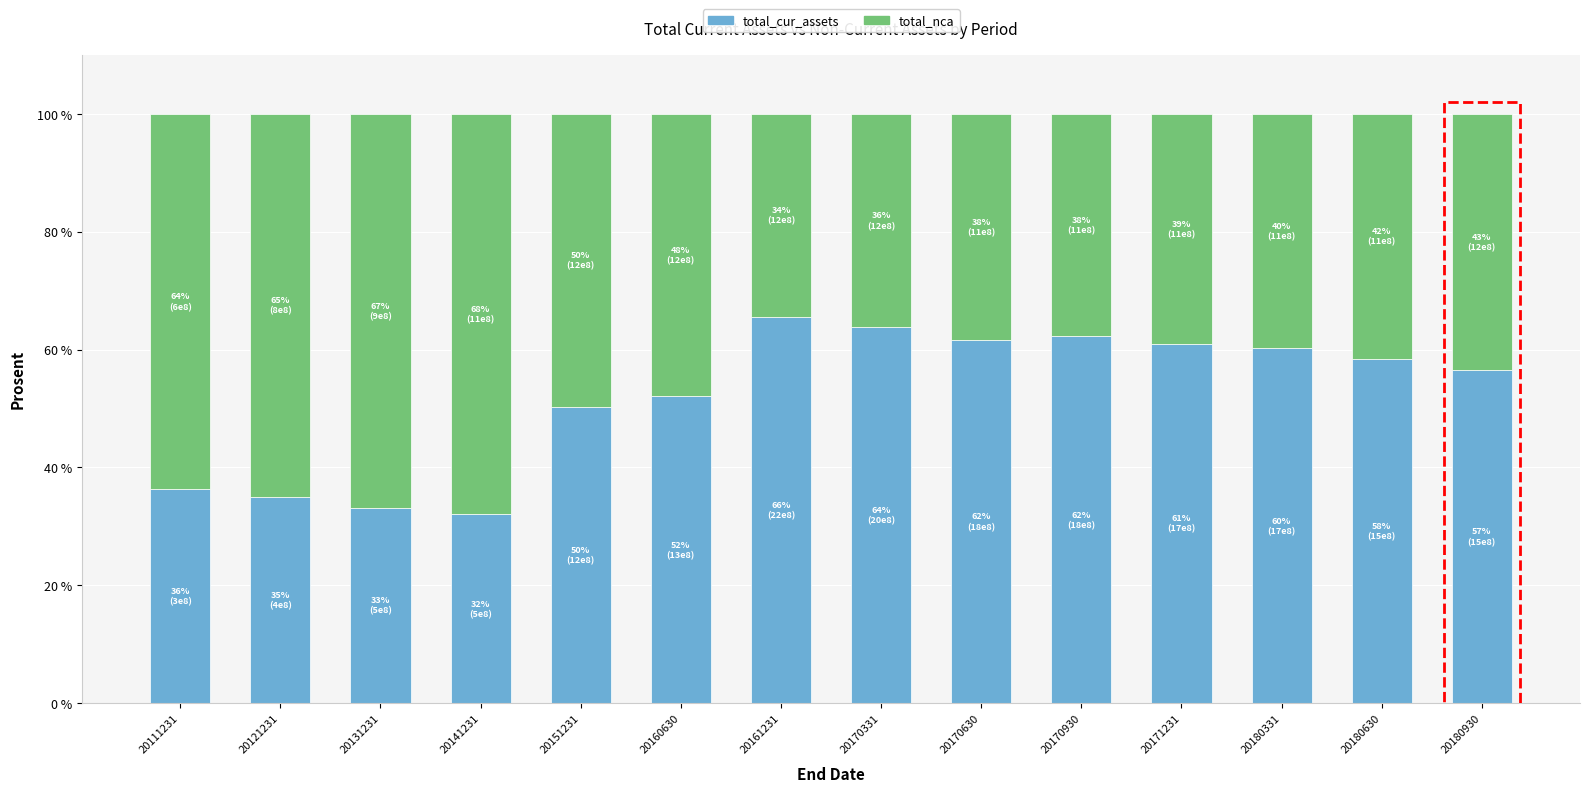

Reading left to right, transcribe the values for total_cur_assets.

20111231=36.3	20121231=35.1	20131231=33.2	20141231=32.0	20151231=50.3	20160630=52.1	20161231=65.6	20170331=63.8	20170630=61.6	20170930=62.3	20171231=61.0	20180331=60.2	20180630=58.5	20180930=56.6